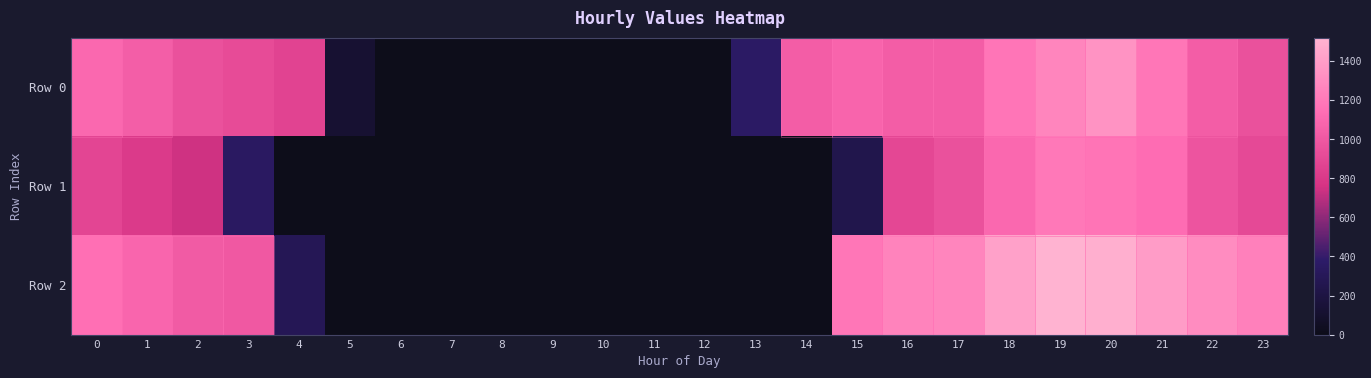

At 1, list the series in order from largest to smallest.

Row 2, Row 0, Row 1